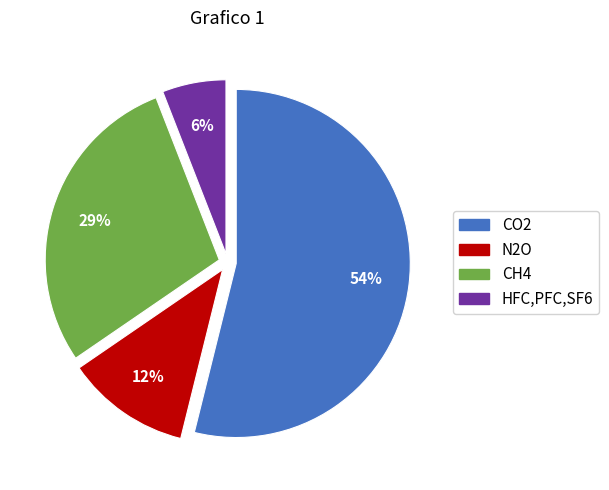

True or false: HFC,PFC,SF6 accounts for 12% of the total.

False